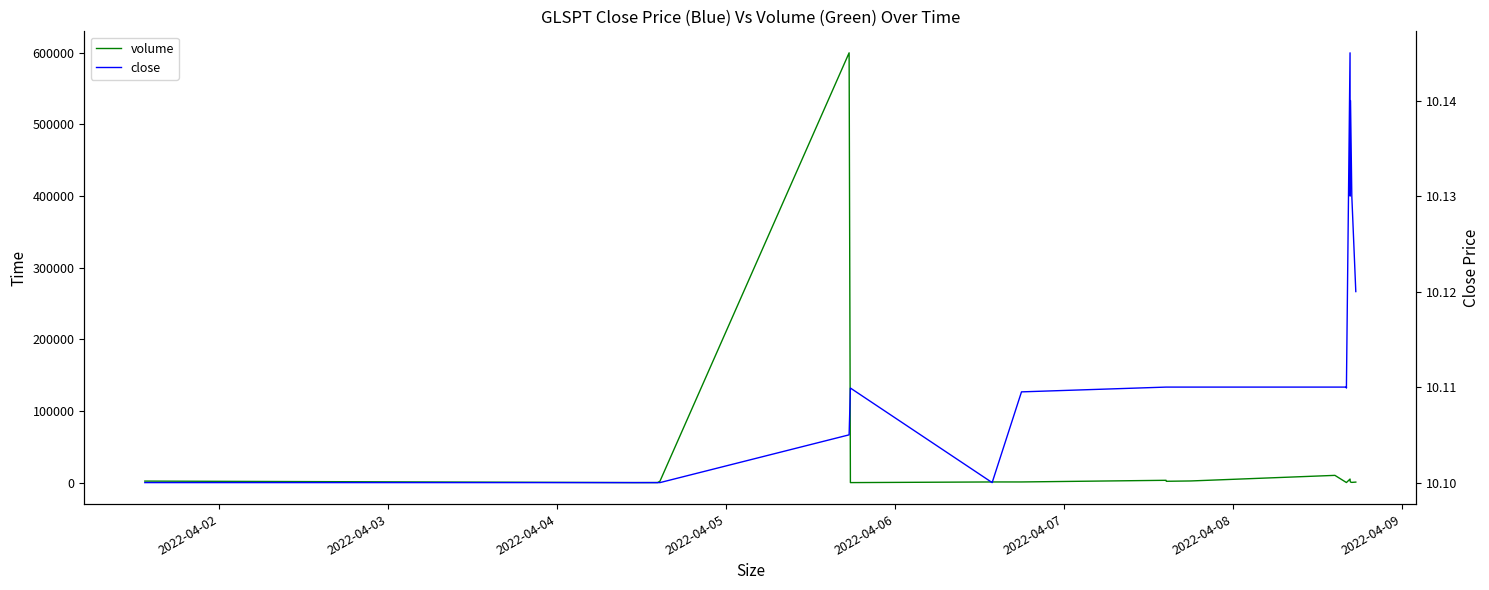

Count the close values in the range 10 to 11.

20